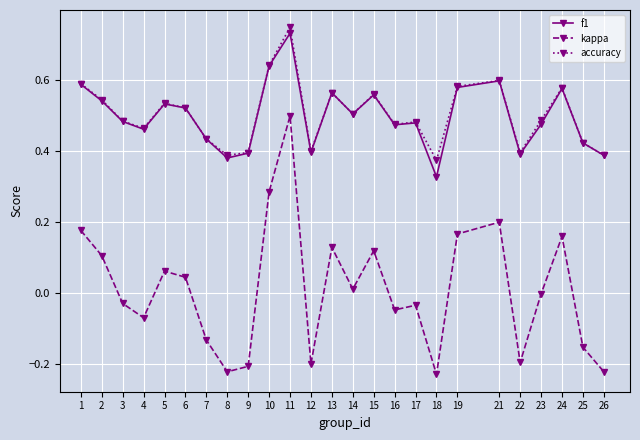

At which category is the sum across all series the highest?

11